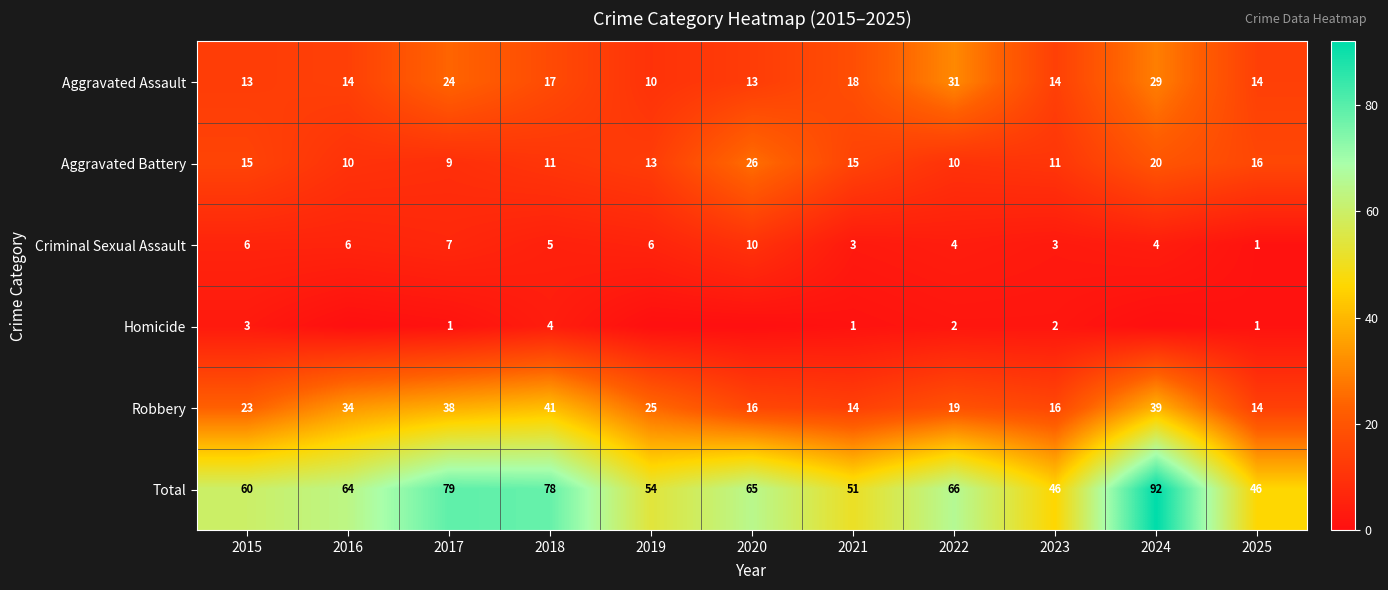

The value of Robbery at 2019 is 25. True or false?

True